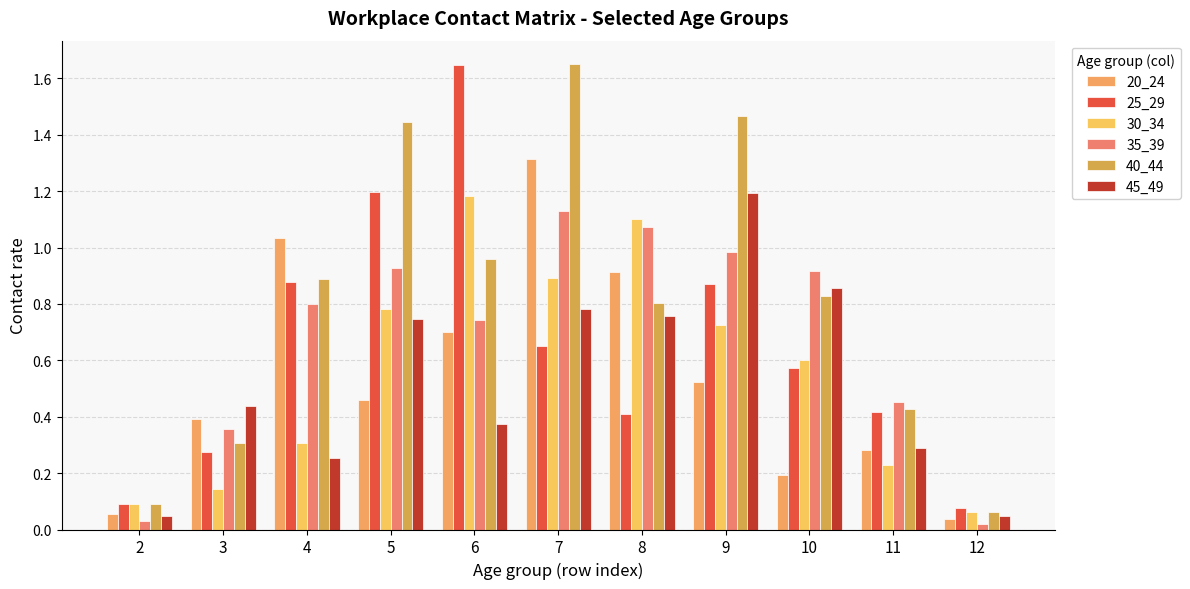

What is the difference between the maximum and minimum values in the 25_29 series?

1.6